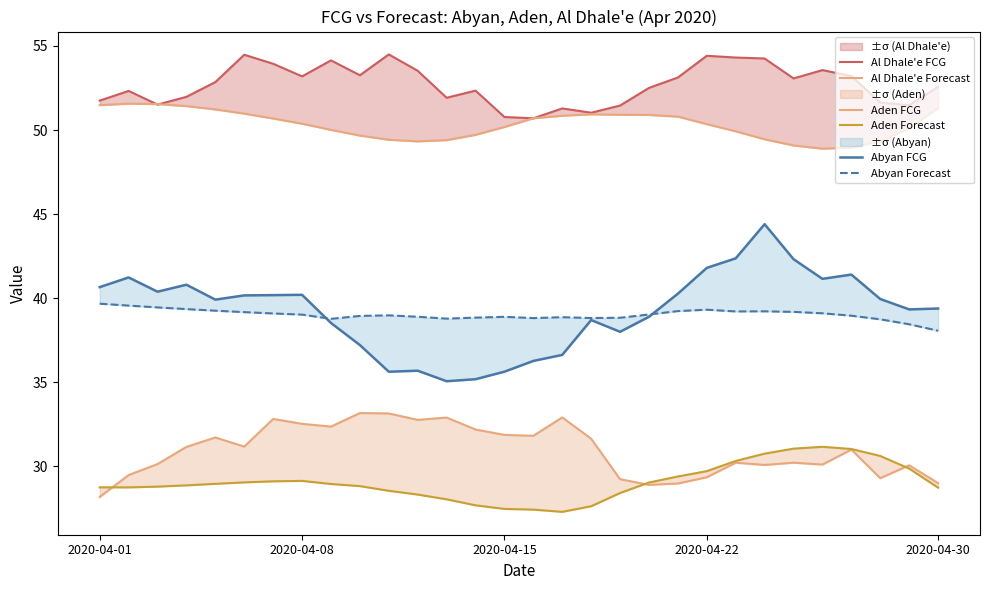

Reading left to right, extract all data points from this chart.

Al Dhale'e FCG: 51.7	52.3	51.5	52.0	52.8	54.5	53.9	53.2	54.1	53.3	54.5	53.5	51.9	52.3	50.8	50.7	51.3	51.0	51.5	52.5	53.1	54.4	54.3	54.3	53.1	53.6	53.2	51.6	51.5	52.6
Al Dhale'e Forecast: 51.5	51.6	51.5	51.4	51.2	51.0	50.7	50.4	50.0	49.7	49.4	49.3	49.4	49.7	50.2	50.7	50.8	50.9	50.9	50.9	50.8	50.3	49.9	49.4	49.1	48.9	49.0	49.3	50.1	51.3
Aden FCG: 28.2	29.5	30.1	31.2	31.7	31.2	32.8	32.5	32.4	33.2	33.1	32.8	32.9	32.2	31.9	31.8	32.9	31.6	29.2	28.9	29.0	29.4	30.2	30.1	30.2	30.1	31.0	29.3	30.1	29.0
Aden Forecast: 28.8	28.8	28.8	28.9	29.0	29.0	29.1	29.1	29.0	28.8	28.5	28.3	28.0	27.7	27.5	27.4	27.3	27.6	28.4	29.0	29.4	29.7	30.3	30.8	31.1	31.2	31.0	30.6	29.9	28.7
Abyan FCG: 40.7	41.2	40.4	40.8	39.9	40.2	40.2	40.2	38.5	37.2	35.6	35.7	35.1	35.2	35.6	36.3	36.6	38.7	38.0	38.9	40.3	41.8	42.4	44.4	42.3	41.2	41.4	40.0	39.3	39.4
Abyan Forecast: 39.7	39.6	39.5	39.4	39.3	39.2	39.1	39.0	38.8	38.9	39.0	38.9	38.8	38.8	38.9	38.8	38.9	38.8	38.8	39.0	39.2	39.3	39.2	39.2	39.2	39.1	39.0	38.7	38.4	38.1